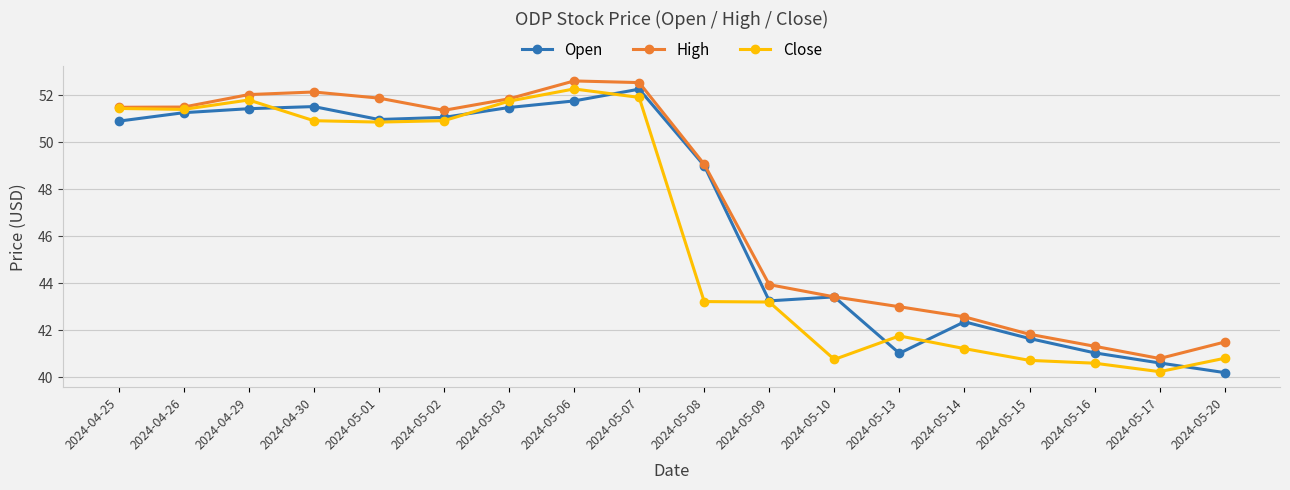

Where does the Open series first go above 50?

2024-04-25